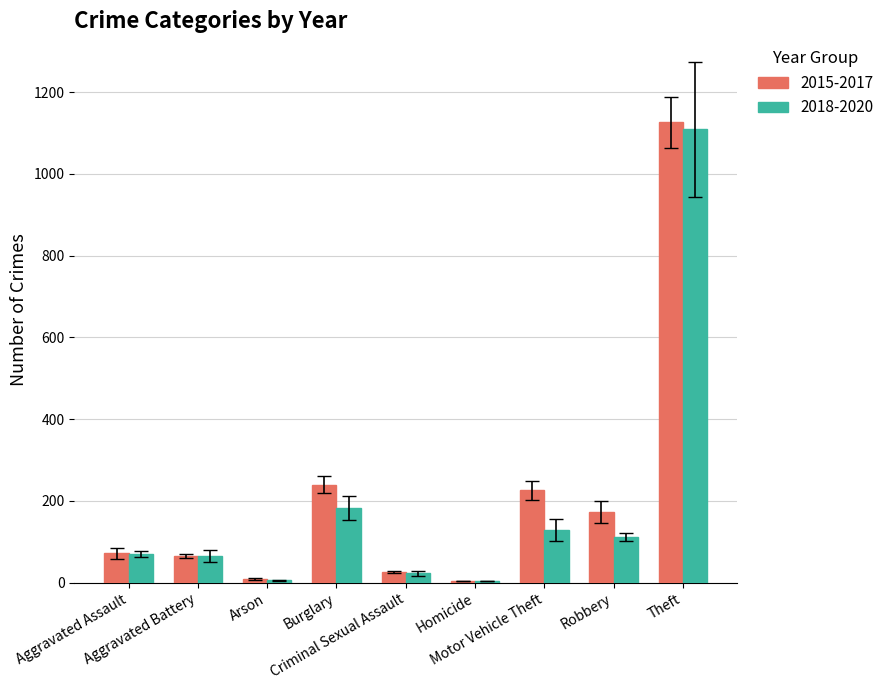

How many distinct data groups are displayed?

2